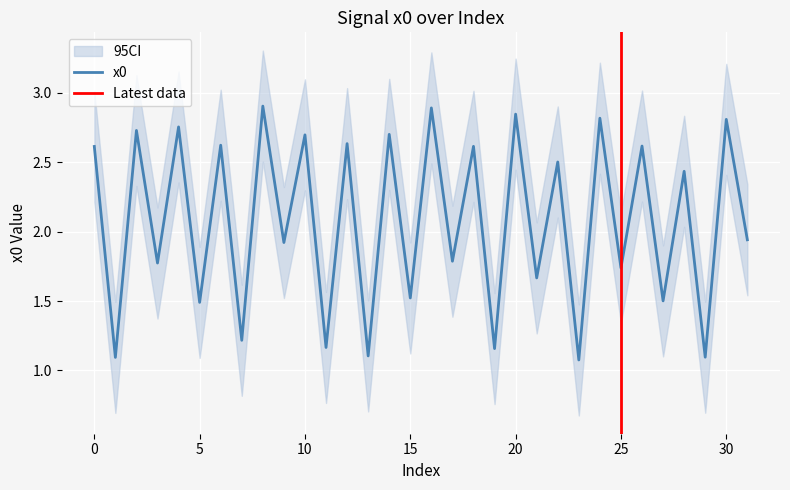

Rank the categories by value from lowest to highest.

23, 1, 29, 13, 19, 11, 7, 5, 27, 15, 21, 25, 3, 17, 9, 31, 28, 22, 0, 18, 26, 6, 12, 10, 14, 2, 4, 30, 24, 20, 16, 8